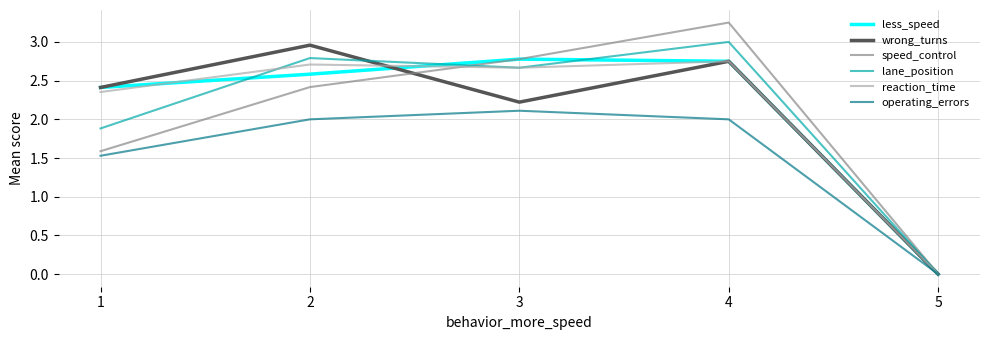

At which category does the chart reach its peak across all series?

4